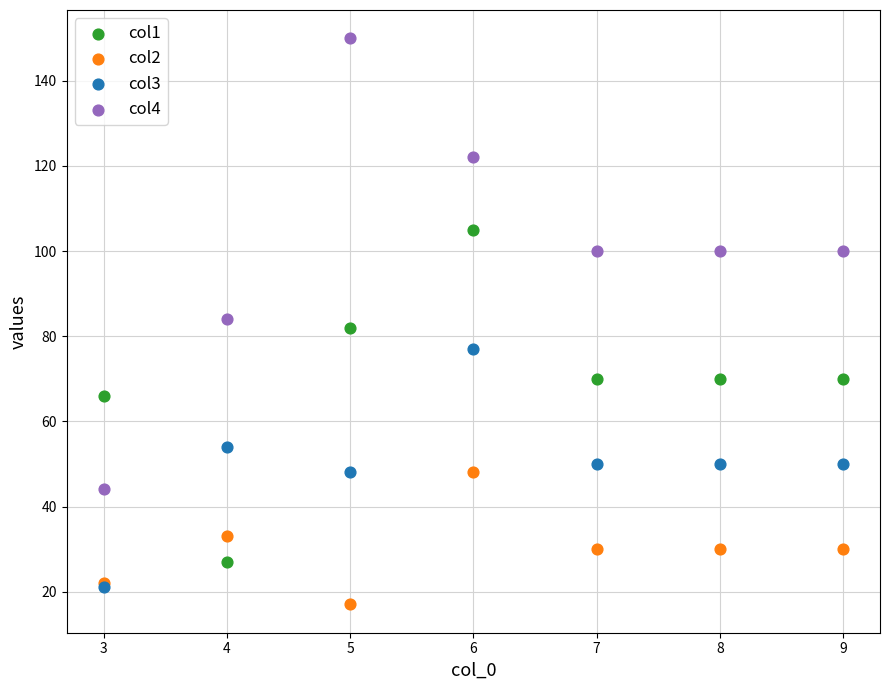

What are all the series names shown in the legend?

col1, col2, col3, col4